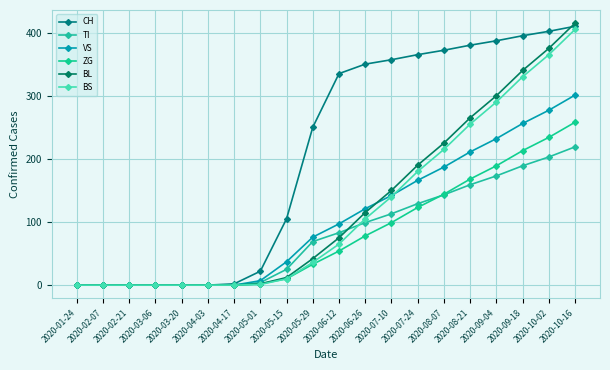

What is the value of the VS point at the 20th from the left?

301